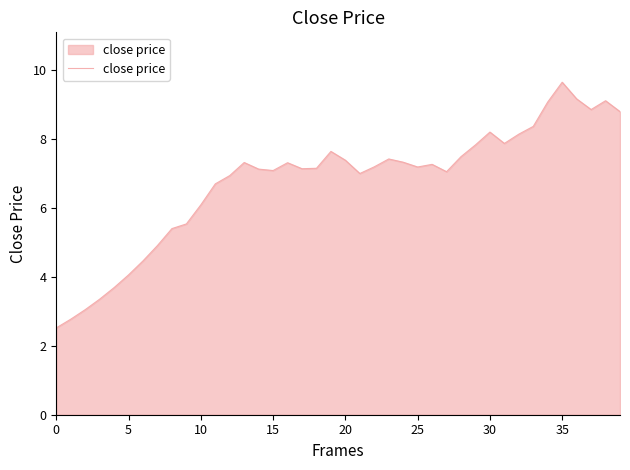

What is the greatest value displayed?

9.6